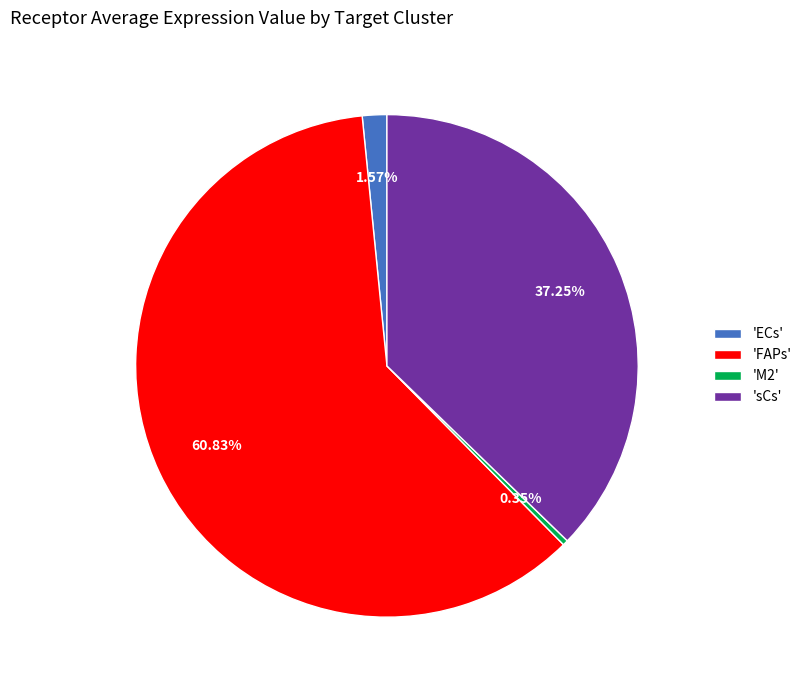

Which category has the biggest portion of the pie?

'FAPs'